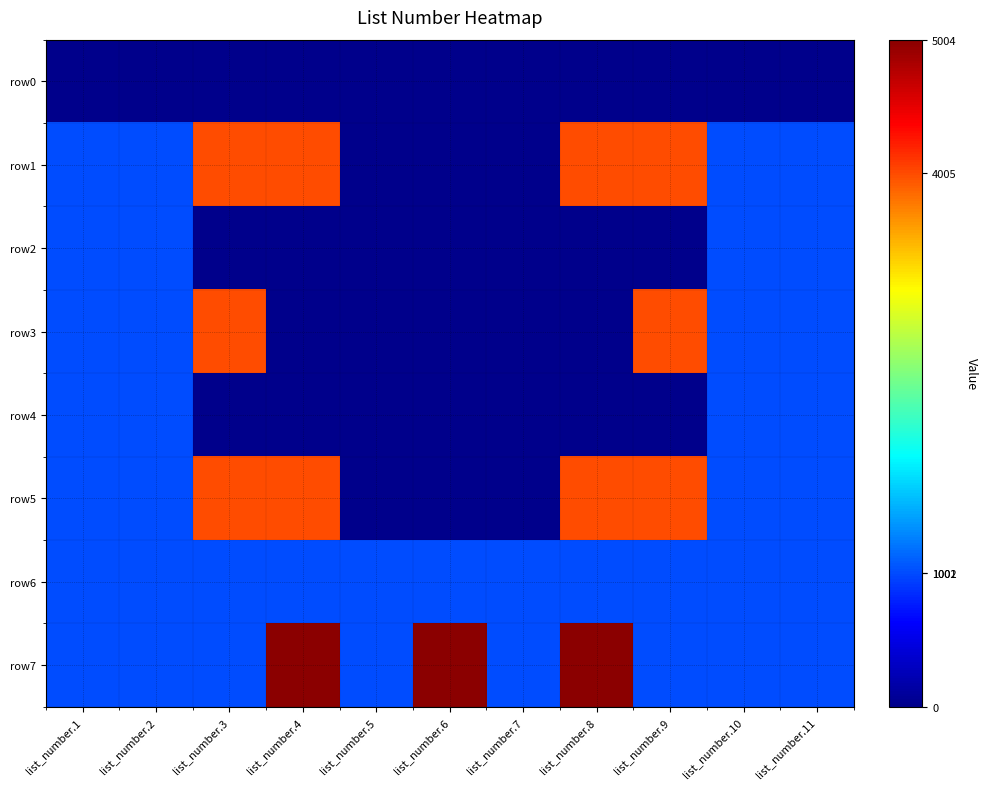

Which label corresponds to the smallest value in the chart?

list_number.1